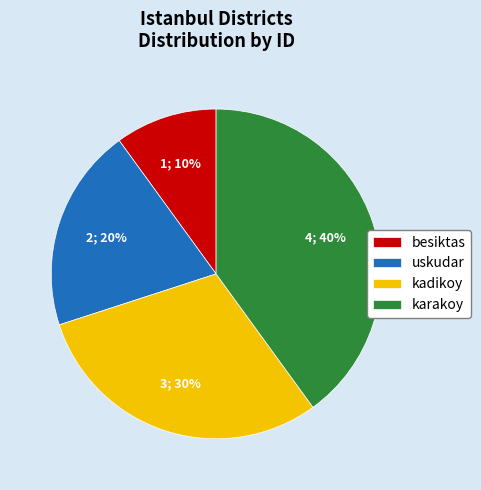

Approximately how many times larger is the value at karakoy compared to uskudar?

2.0